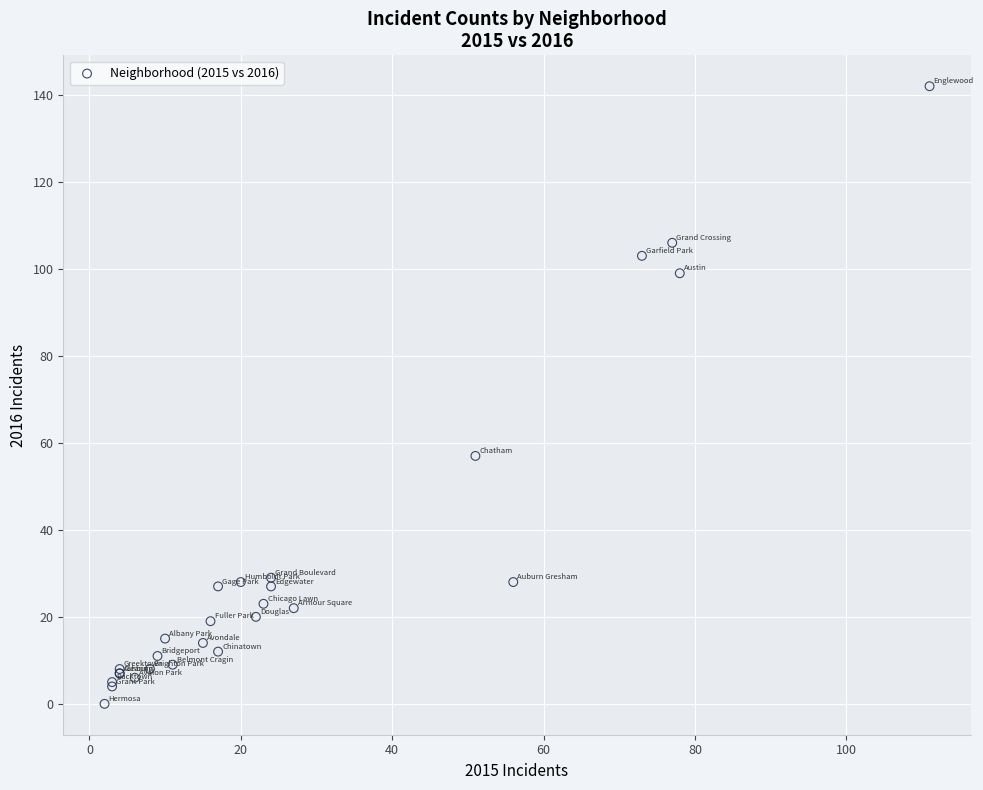

What Y value in the scatter plot is closest to 71?

57